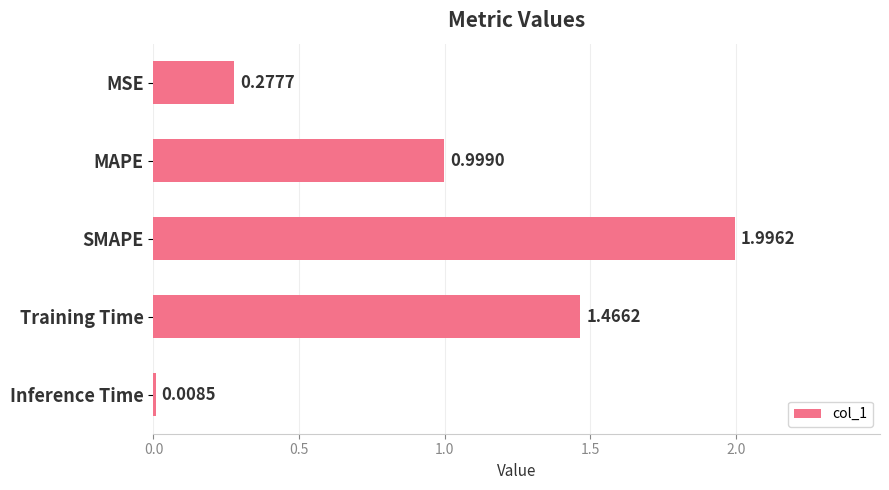

What is the label of the 5th bar from the bottom?

MSE